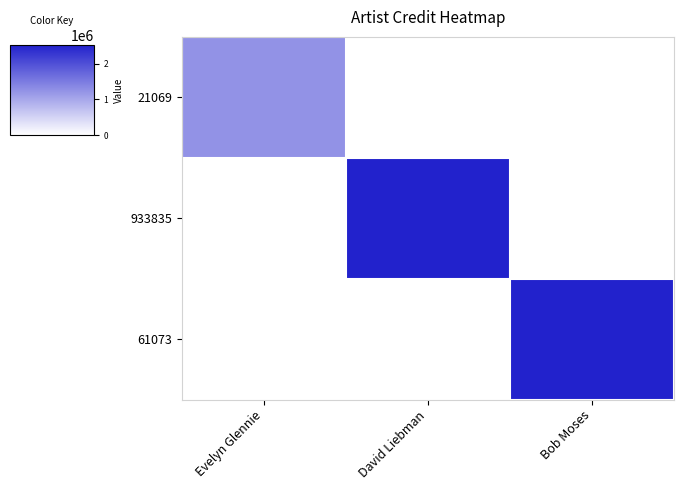

What is the difference between the highest and lowest values at David Liebman?

2530514